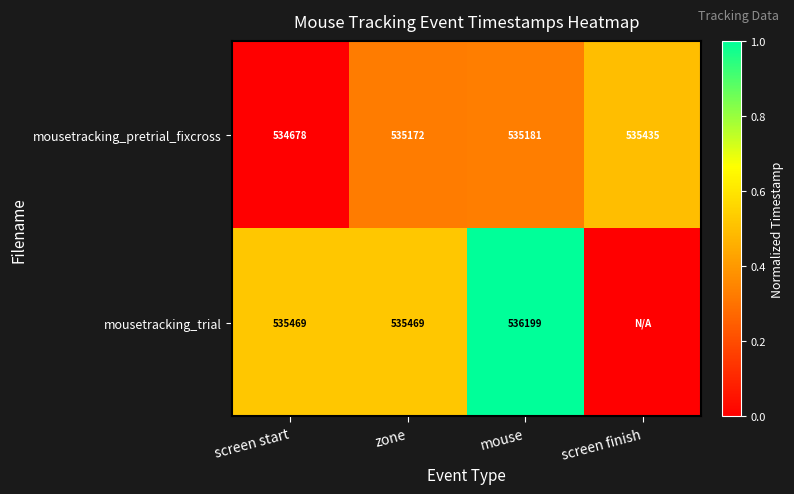

Read the mousetracking_pretrial_fixcross value at screen finish, to the nearest 100.

535400